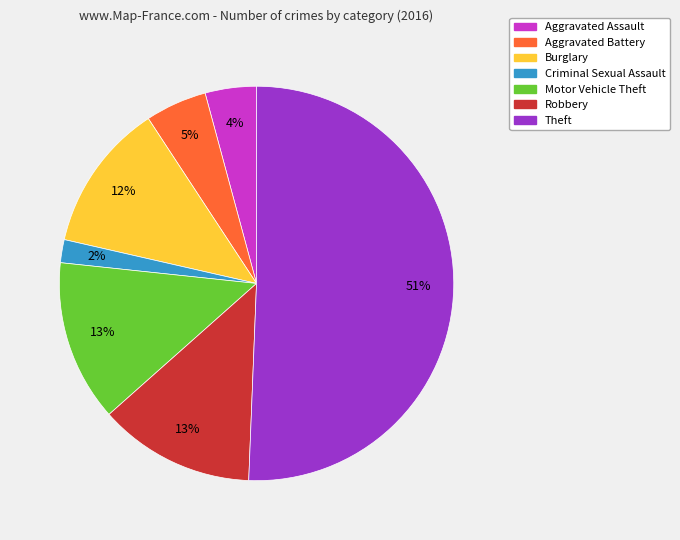

Does any single category account for the majority?

Yes